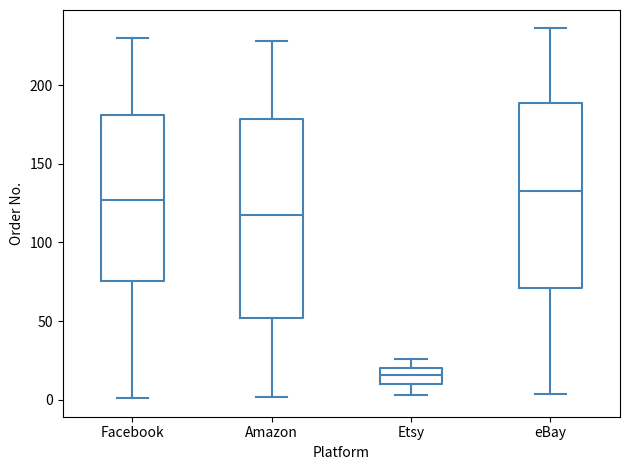

Which box is the tallest, from its lower edge to its upper edge?

Amazon